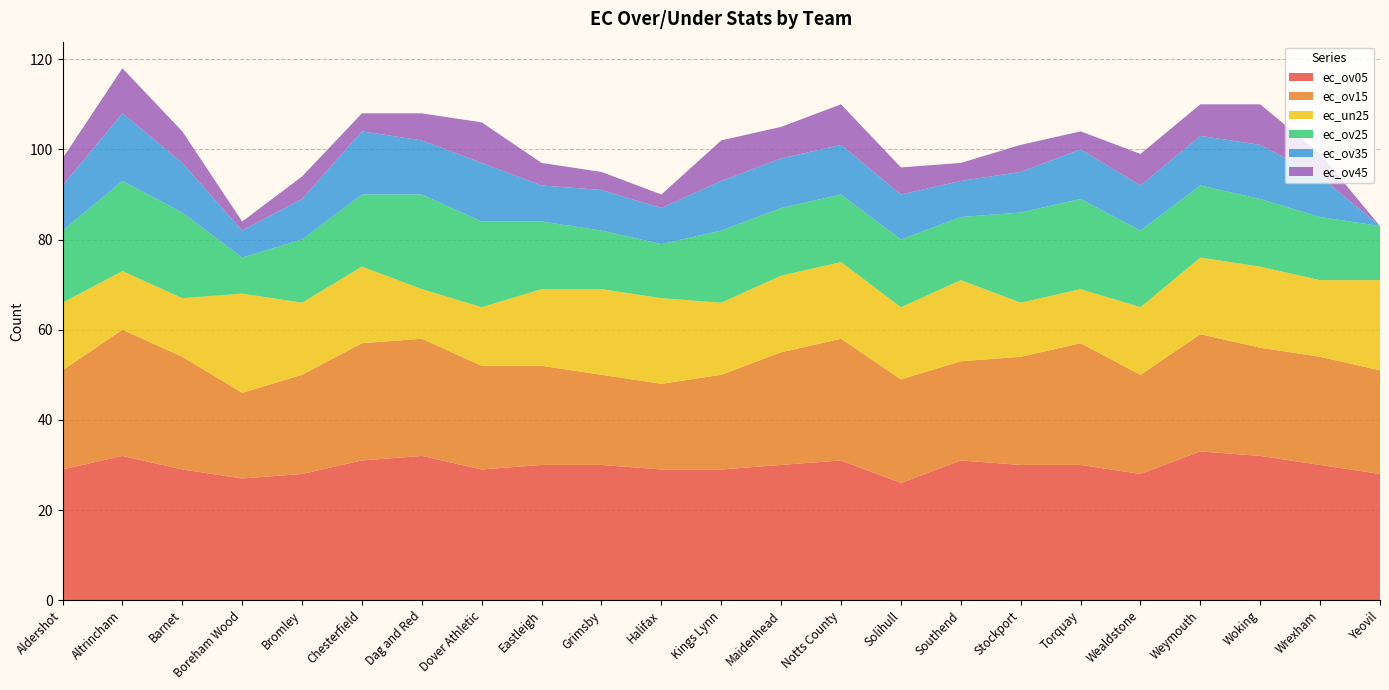

Reading left to right, list all the values displayed in this chart.

ec_ov05: Aldershot=29	Altrincham=32	Barnet=29	Boreham Wood=27	Bromley=28	Chesterfield=31	Dag and Red=32	Dover Athletic=29	Eastleigh=30	Grimsby=30	Halifax=29	Kings Lynn=29	Maidenhead=30	Notts County=31	Solihull=26	Southend=31	Stockport=30	Torquay=30	Wealdstone=28	Weymouth=33	Woking=32	Wrexham=30	Yeovil=28
ec_ov15: Aldershot=22	Altrincham=28	Barnet=25	Boreham Wood=19	Bromley=22	Chesterfield=26	Dag and Red=26	Dover Athletic=23	Eastleigh=22	Grimsby=20	Halifax=19	Kings Lynn=21	Maidenhead=25	Notts County=27	Solihull=23	Southend=22	Stockport=24	Torquay=27	Wealdstone=22	Weymouth=26	Woking=24	Wrexham=24	Yeovil=23
ec_un25: Aldershot=15	Altrincham=13	Barnet=13	Boreham Wood=22	Bromley=16	Chesterfield=17	Dag and Red=11	Dover Athletic=13	Eastleigh=17	Grimsby=19	Halifax=19	Kings Lynn=16	Maidenhead=17	Notts County=17	Solihull=16	Southend=18	Stockport=12	Torquay=12	Wealdstone=15	Weymouth=17	Woking=18	Wrexham=17	Yeovil=20
ec_ov25: Aldershot=16	Altrincham=20	Barnet=19	Boreham Wood=8	Bromley=14	Chesterfield=16	Dag and Red=21	Dover Athletic=19	Eastleigh=15	Grimsby=13	Halifax=12	Kings Lynn=16	Maidenhead=15	Notts County=15	Solihull=15	Southend=14	Stockport=20	Torquay=20	Wealdstone=17	Weymouth=16	Woking=15	Wrexham=14	Yeovil=12
ec_ov35: Aldershot=10	Altrincham=15	Barnet=11	Boreham Wood=6	Bromley=9	Chesterfield=14	Dag and Red=12	Dover Athletic=13	Eastleigh=8	Grimsby=9	Halifax=8	Kings Lynn=11	Maidenhead=11	Notts County=11	Solihull=10	Southend=8	Stockport=9	Torquay=11	Wealdstone=10	Weymouth=11	Woking=12	Wrexham=9	Yeovil=0
ec_ov45: Aldershot=6	Altrincham=10	Barnet=7	Boreham Wood=2	Bromley=5	Chesterfield=4	Dag and Red=6	Dover Athletic=9	Eastleigh=5	Grimsby=4	Halifax=3	Kings Lynn=9	Maidenhead=7	Notts County=9	Solihull=6	Southend=4	Stockport=6	Torquay=4	Wealdstone=7	Weymouth=7	Woking=9	Wrexham=5	Yeovil=0